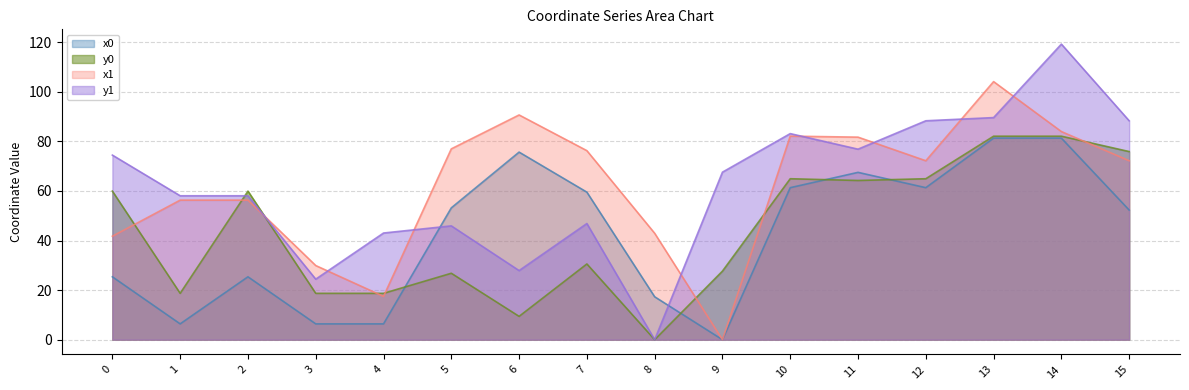

How many lines are shown in the chart?

4